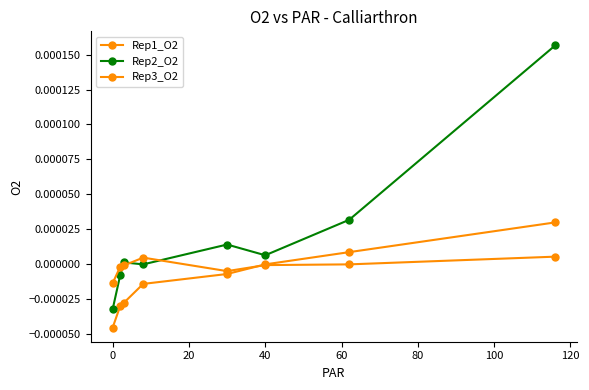

How many lines are shown in the chart?

3